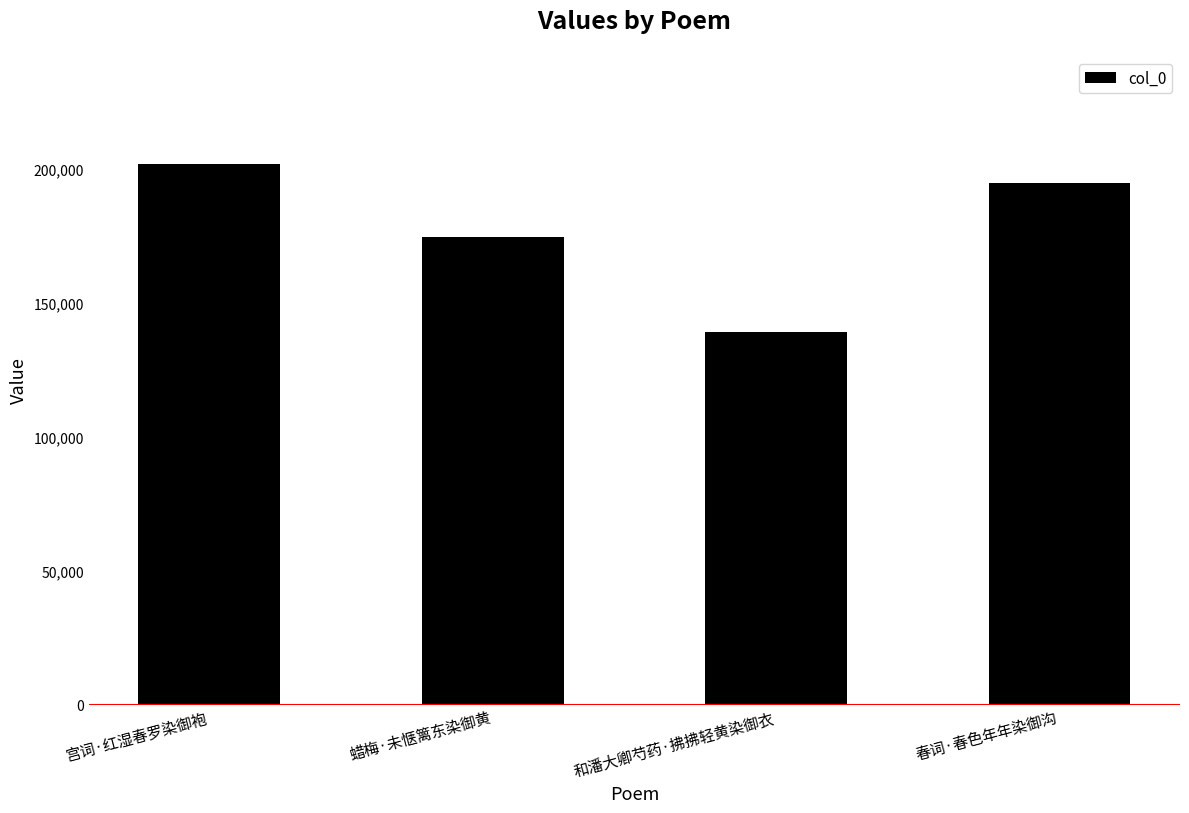

How many data points are less than 195084?

2